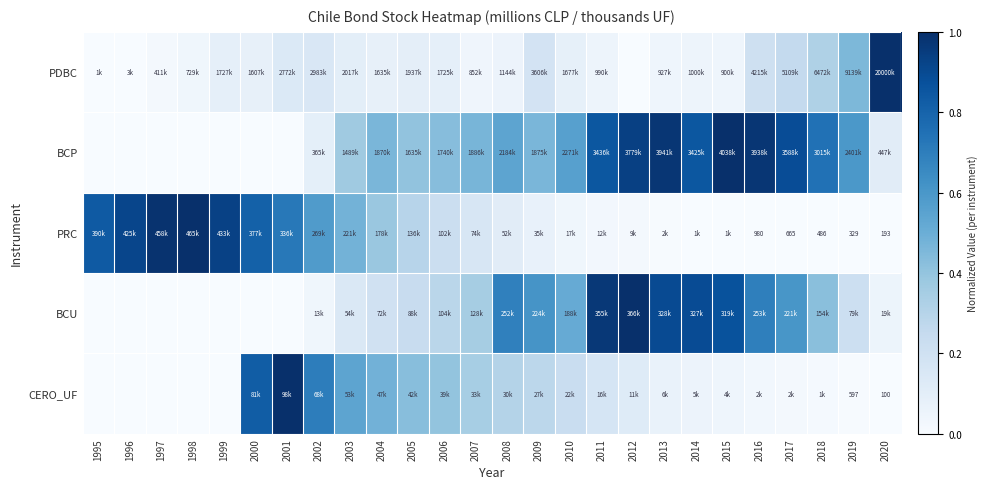

True or false: BCU has a value of 0.6 at 2017.

True